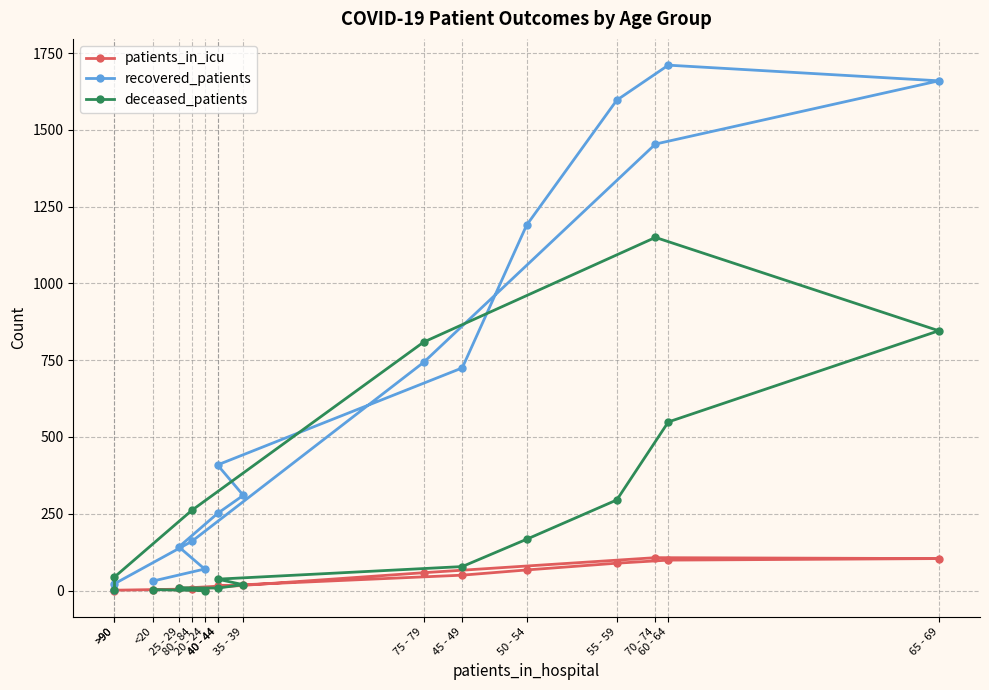

After their last crossing, which series has the higher values: patients_in_icu or deceased_patients?

deceased_patients